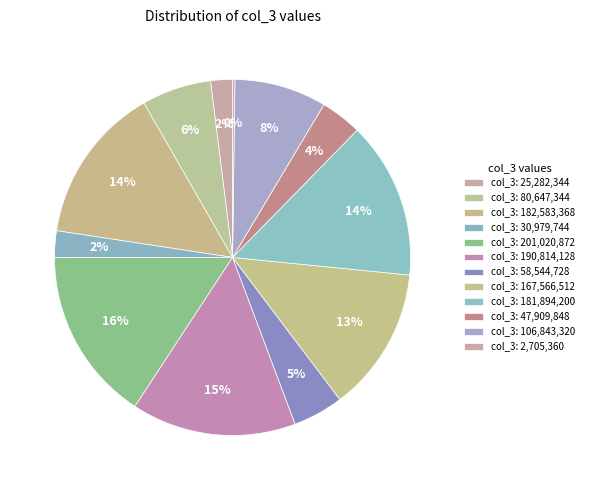

Does any single category account for the majority?

No